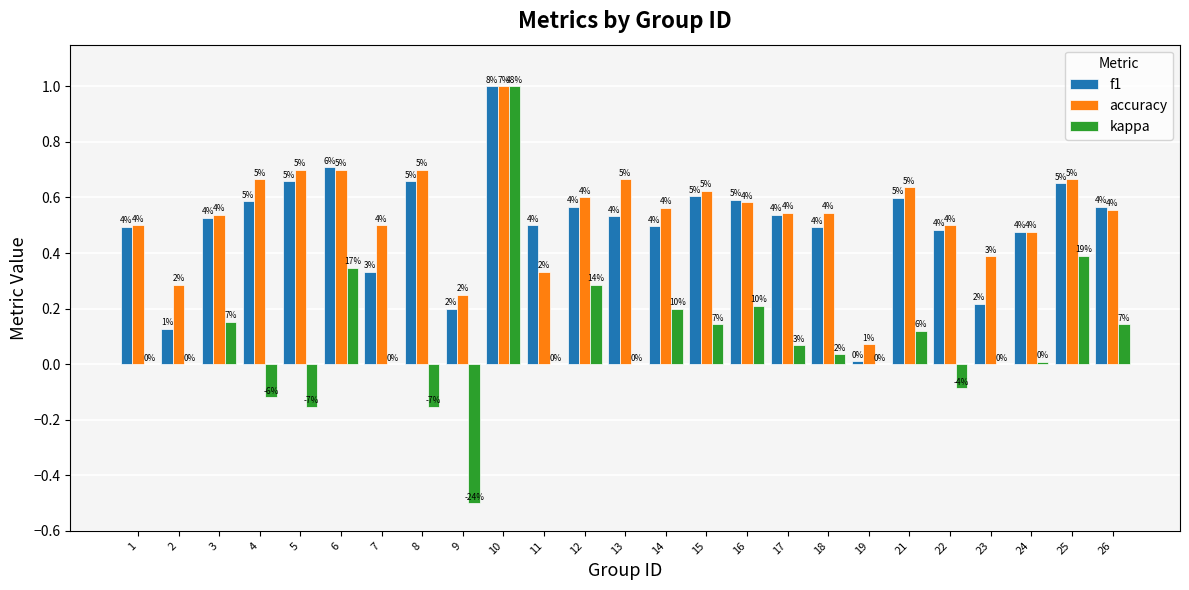

What are all the series names shown in the legend?

f1, accuracy, kappa